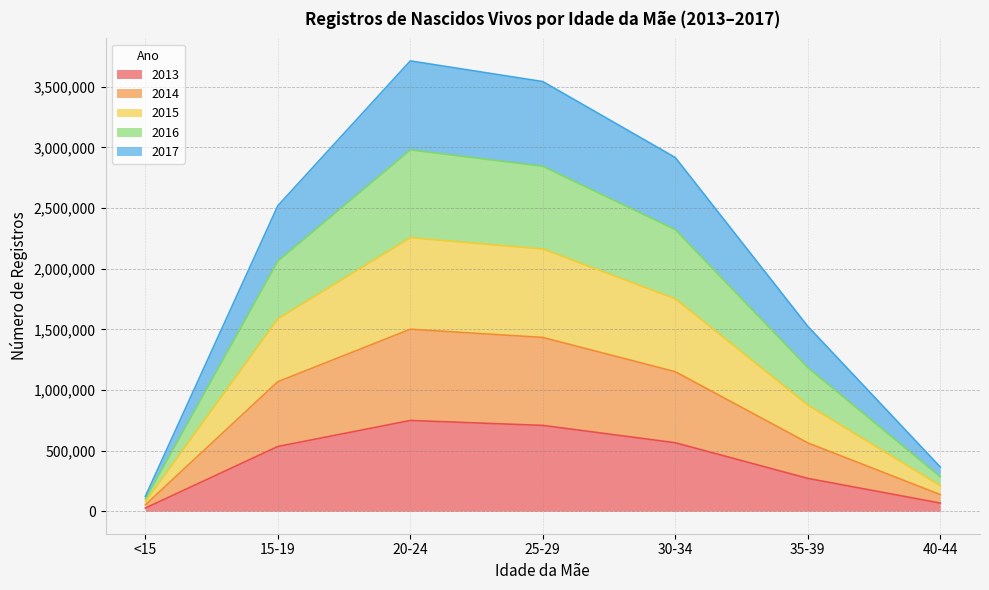

The value of 2013 at 15-19 is 533453. True or false?

True